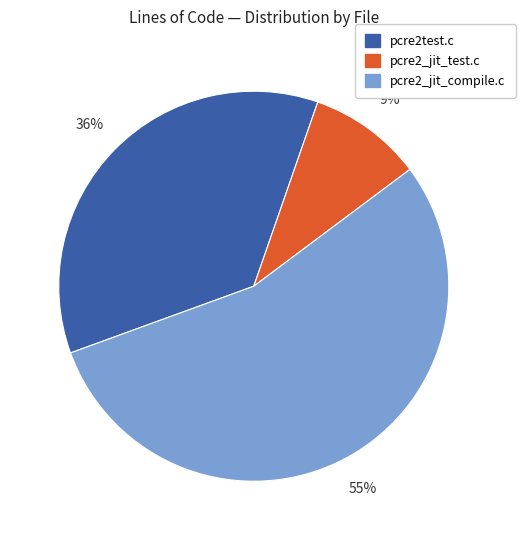

Which slice is the largest?

pcre2_jit_compile.c